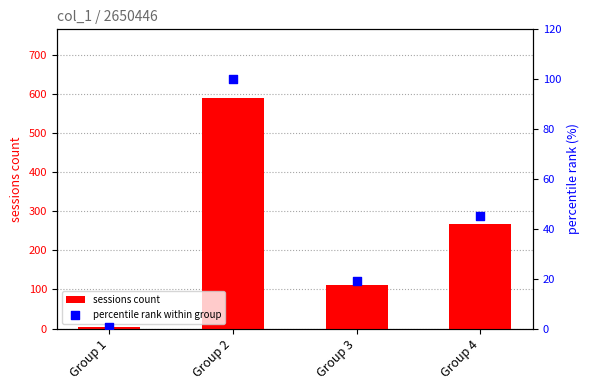

What are all the series names shown in the legend?

sessions count, percentile rank within group